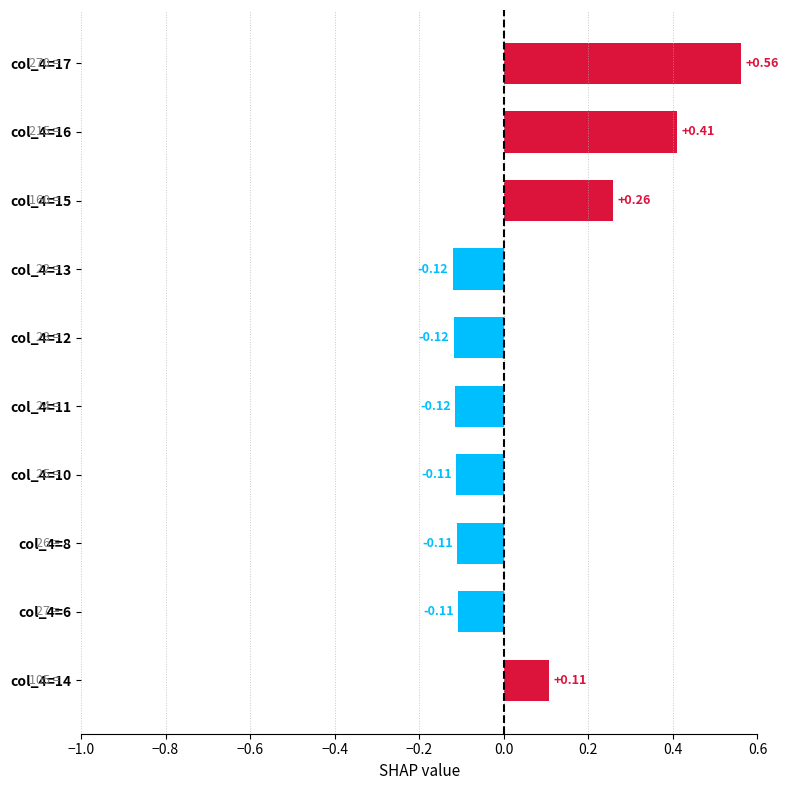

What is the value of the 9th bar from the left?

0.4